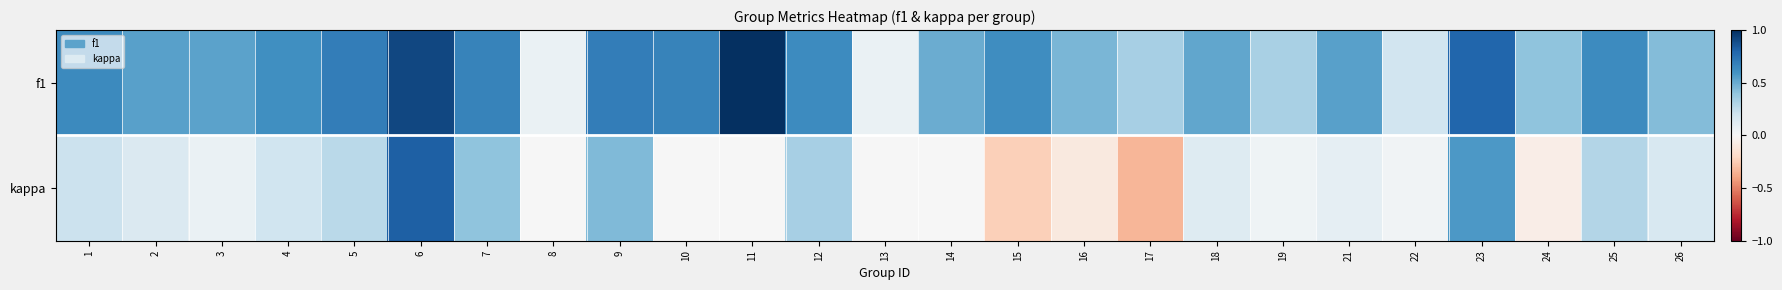

Reading left to right, transcribe all the data shown in this chart.

f1: 1=0.6	2=0.5	3=0.5	4=0.6	5=0.7	6=0.9	7=0.7	8=0.1	9=0.7	10=0.7	11=1.0	12=0.6	13=0.1	14=0.5	15=0.6	16=0.5	17=0.3	18=0.5	19=0.3	21=0.5	22=0.2	23=0.8	24=0.4	25=0.6	26=0.4
kappa: 1=0.2	2=0.1	3=0.1	4=0.2	5=0.3	6=0.8	7=0.4	8=0.0	9=0.4	10=0.0	11=0.0	12=0.3	13=0.0	14=0.0	15=-0.2	16=-0.1	17=-0.3	18=0.1	19=0.0	21=0.1	22=0.0	23=0.6	24=-0.1	25=0.3	26=0.2